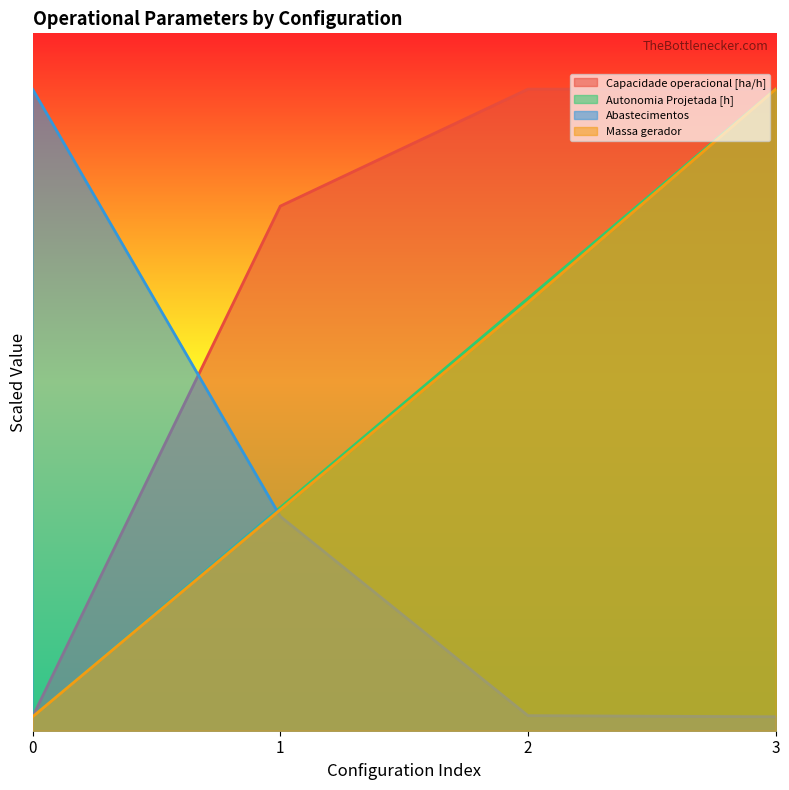

Which series ends up on top after the final intersection of Capacidade operacional [ha/h] and Autonomia Projetada [h]?

Autonomia Projetada [h]